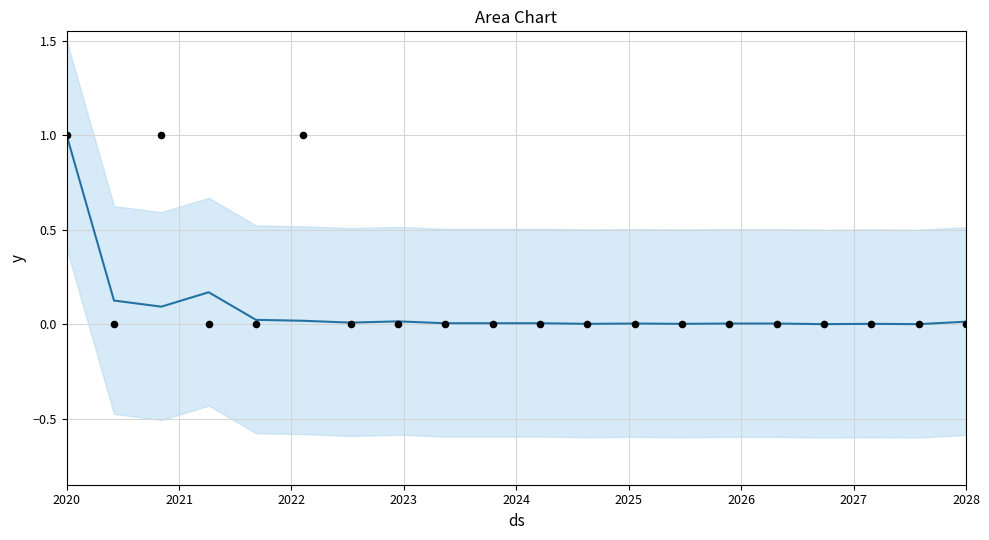

At which category is the sum across all series the highest?

2020